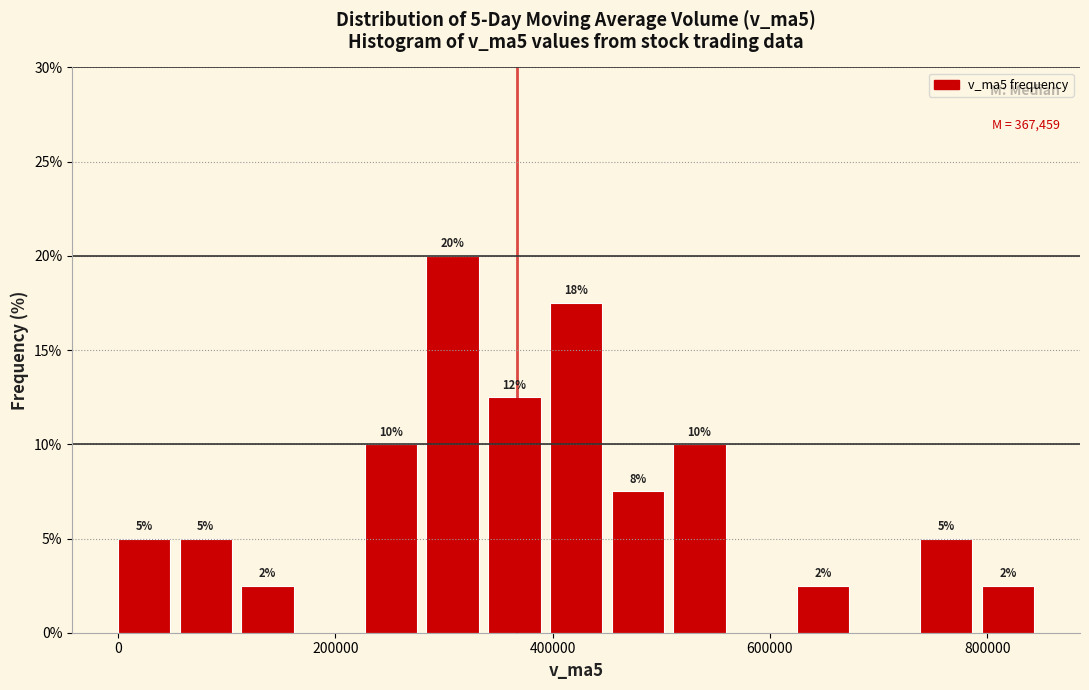

Around what value on the x-axis is the tallest bar? Give the approximate position of its centre, as read against the axis.

300000